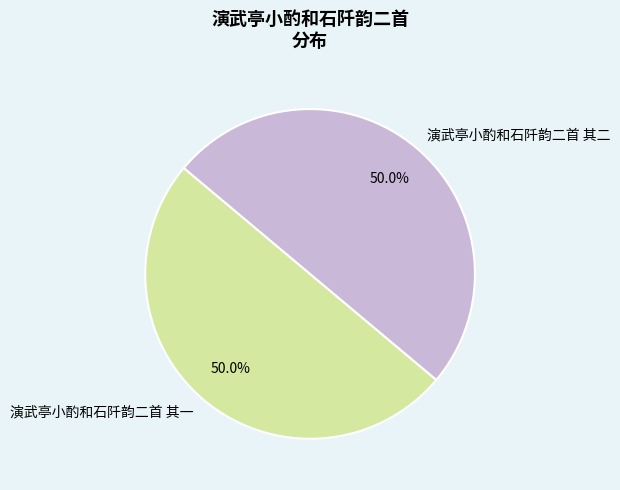

What portion of the pie excludes 演武亭小酌和石阡韵二首 其一?

50.0%